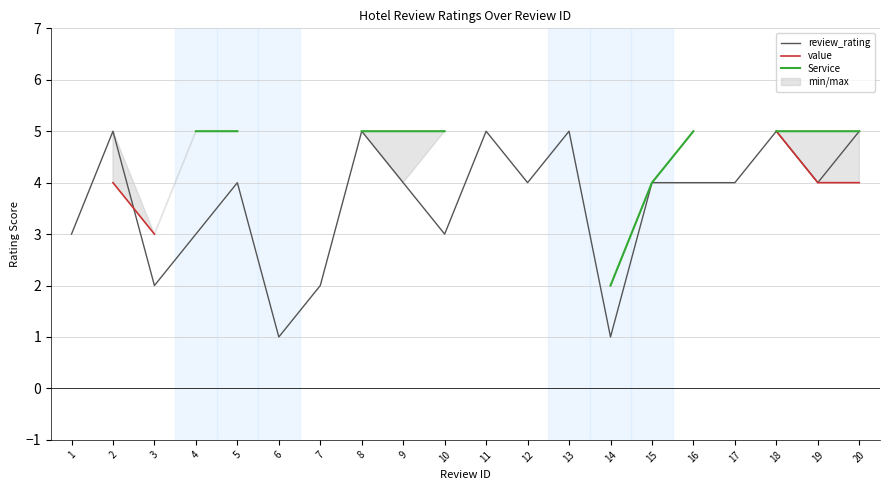

What are all the series names shown in the legend?

review_rating, value, Service